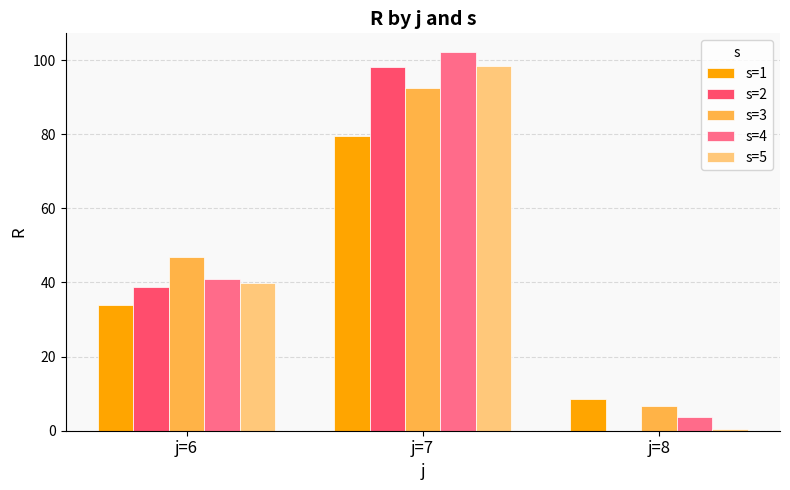

At which category is the sum across all series the highest?

j=7